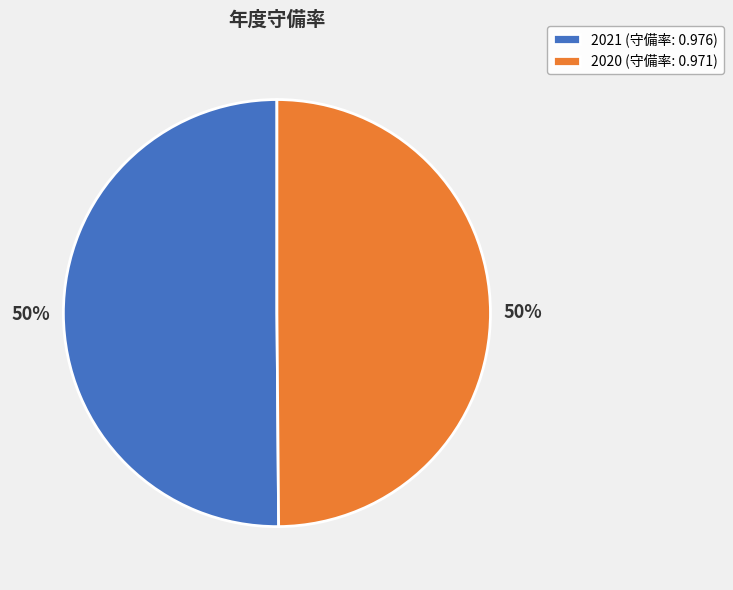

What percentage is the 2021 (守備率: 0.976) slice, to the nearest percent?

50%